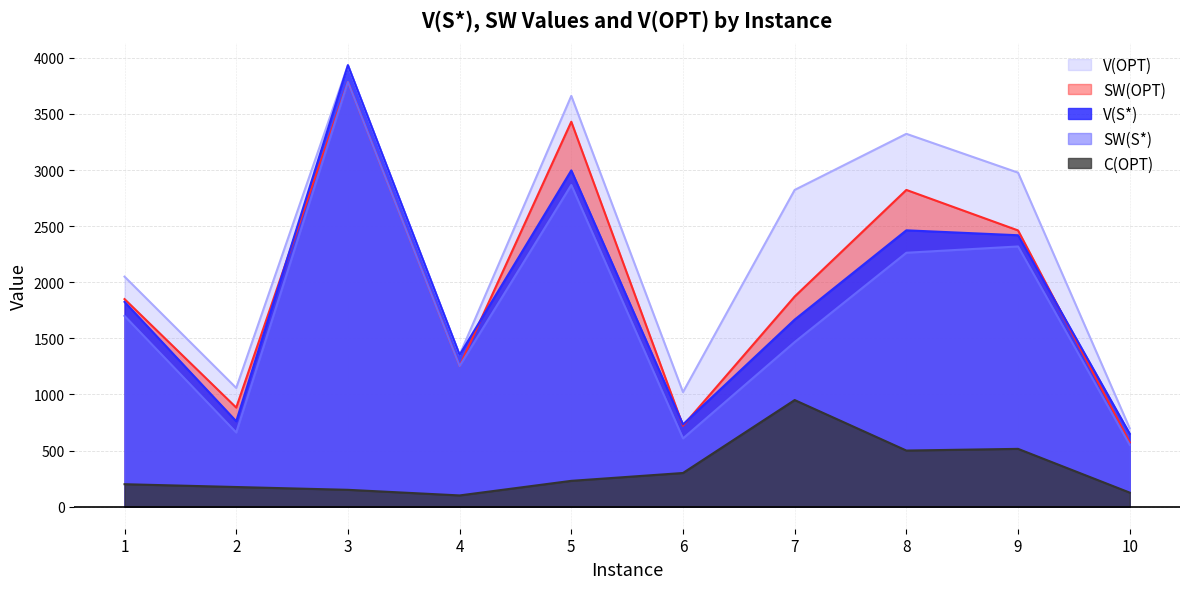

Reading left to right, what are all the values shown in this chart?

V(S*): 1825	761	3935	1353	2997	733	1667	2463	2419	650
SW(S*): 1700	661	3785	1253	2867	608	1467	2263	2319	550
SW(OPT): 1850	883	3785	1253	3431	721	1873	2823	2462	573
V(OPT): 2050	1058	3935	1353	3661	1021	2823	3323	2977	698
C(OPT): 200	175	150	100	230	300	950	500	515	125